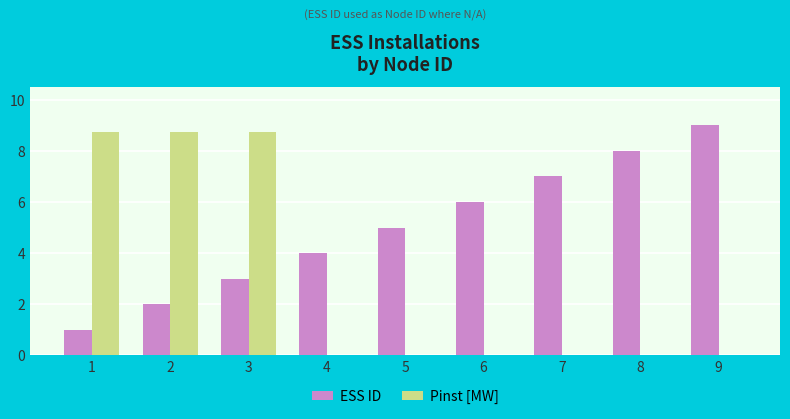

Between 8 and 9, which series saw the biggest shift?

ESS ID